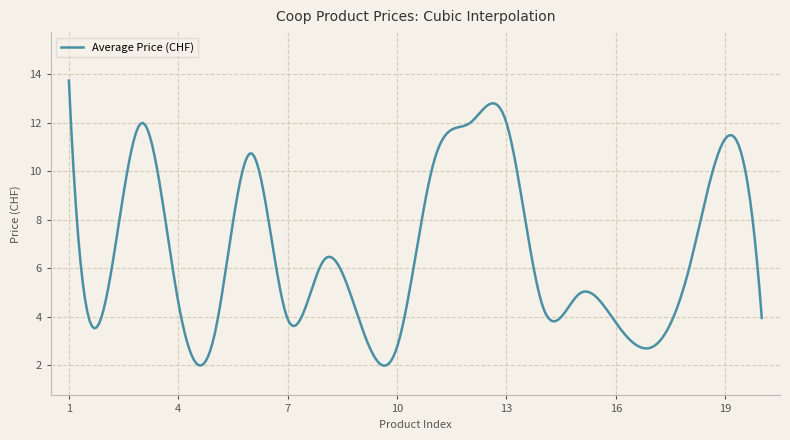

Is this an area chart (filled region under the line)?

No